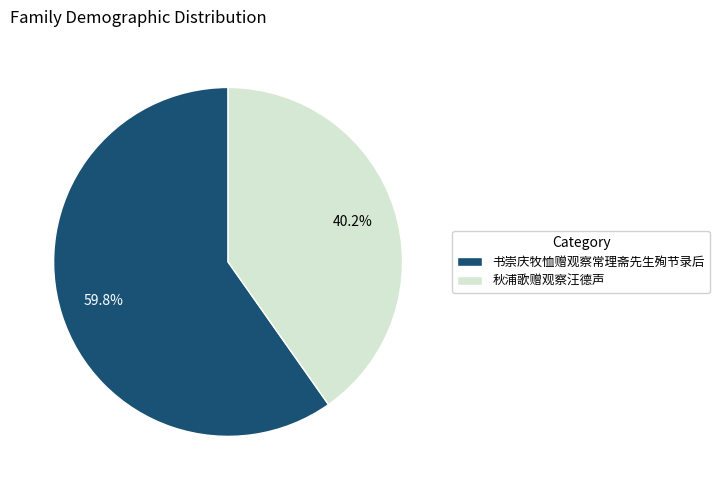

To the nearest percent, what is the average slice percentage?

50%